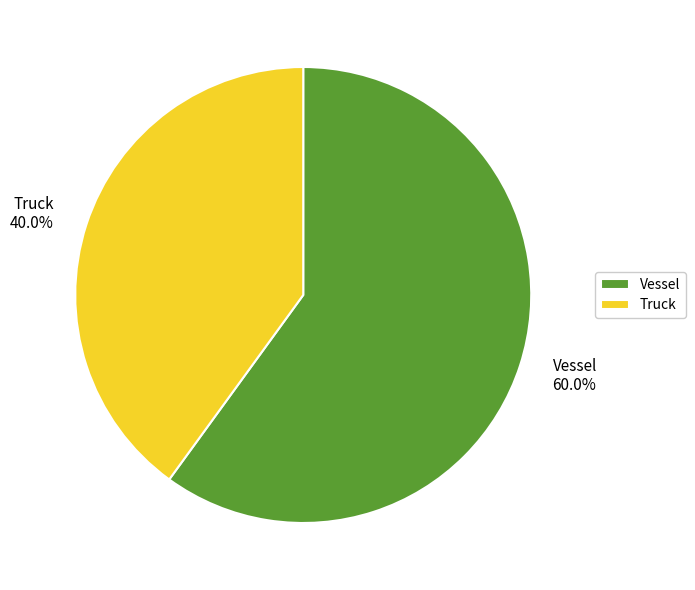

The Truck slice represents 50% of the pie. True or false?

False